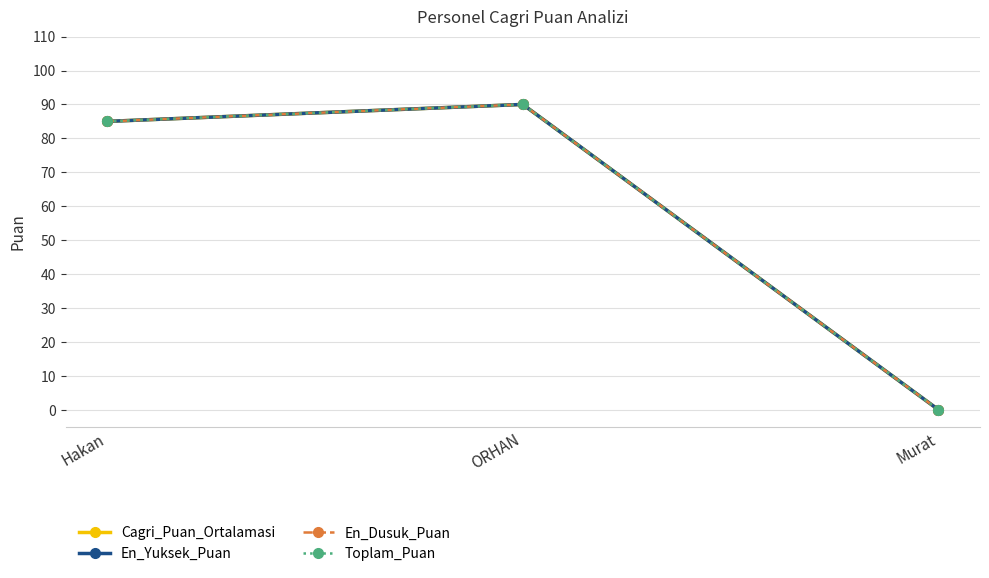

Is the value of En_Dusuk_Puan at Hakan greater than the value of Cagri_Puan_Ortalamasi at Hakan?

No